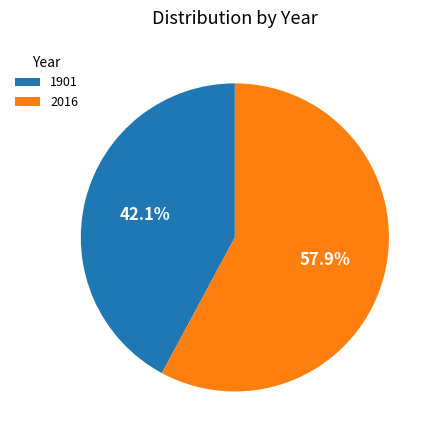

How much of the chart is everything except 2016?

42.1%